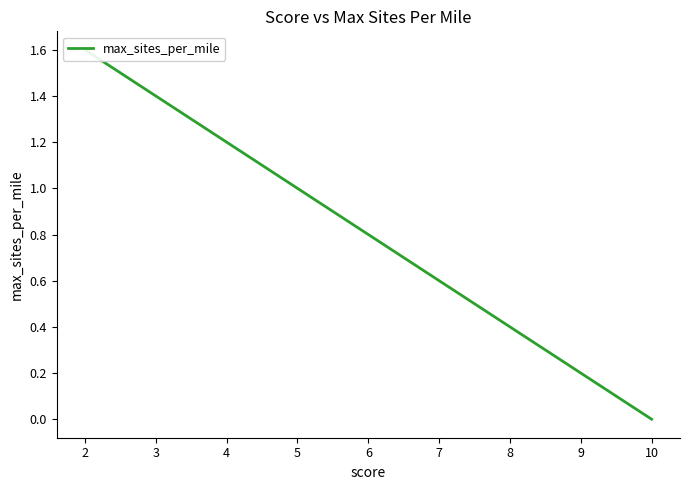

Which has a higher value, 5 or 8?

5